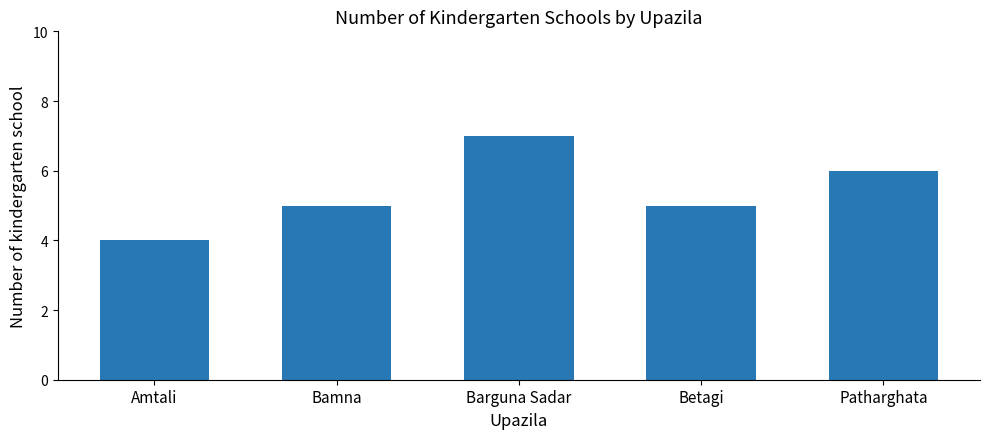

What is the change in value from Bamna to Barguna Sadar?

+2